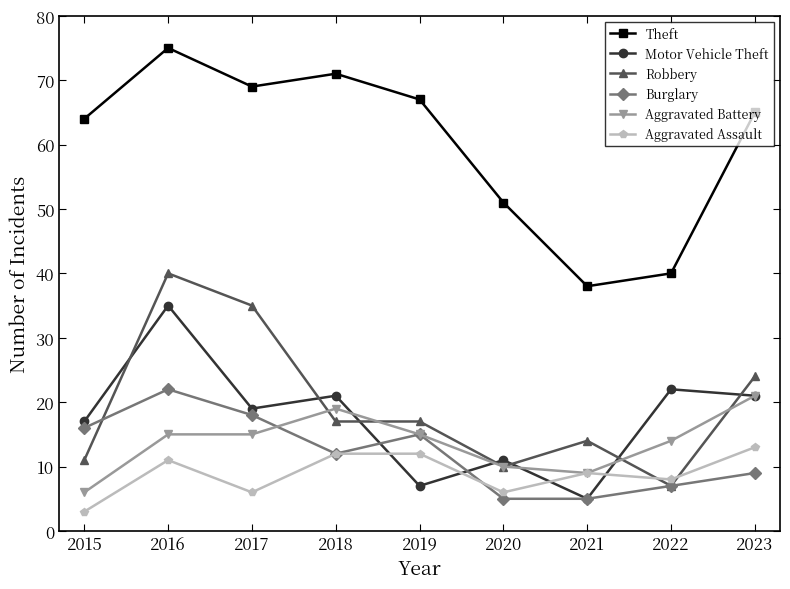

Reading left to right, transcribe all the data shown in this chart.

Theft: 64	75	69	71	67	51	38	40	65
Motor Vehicle Theft: 17	35	19	21	7	11	5	22	21
Robbery: 11	40	35	17	17	10	14	7	24
Burglary: 16	22	18	12	15	5	5	7	9
Aggravated Battery: 6	15	15	19	15	10	9	14	21
Aggravated Assault: 3	11	6	12	12	6	9	8	13